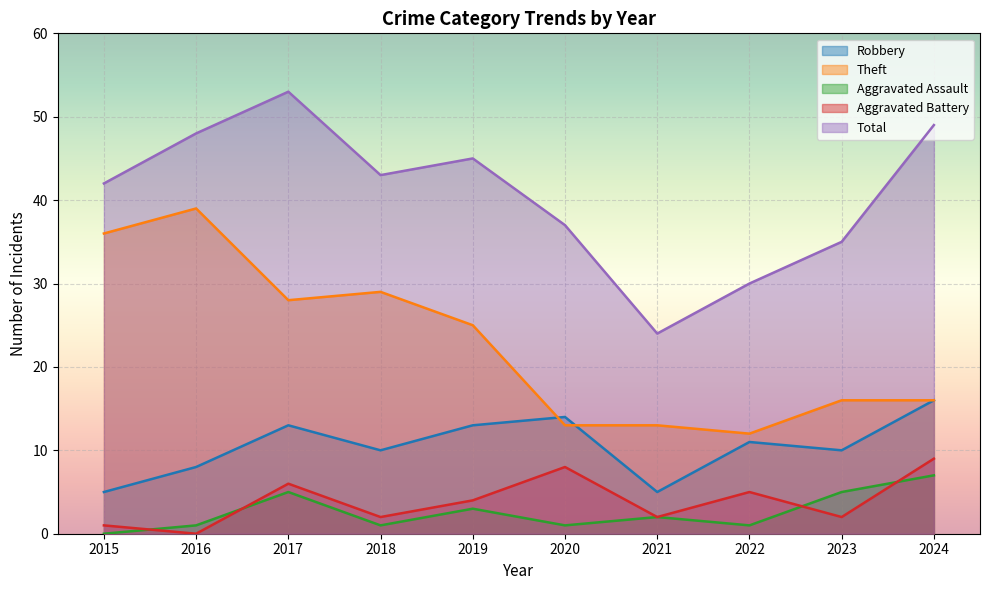

At which category is the sum across all series the highest?

2017